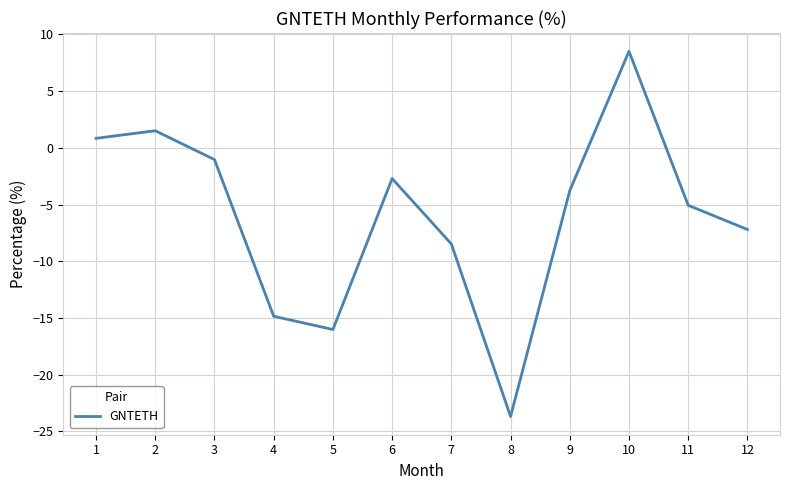

Reading left to right, transcribe all the data shown in this chart.

1=0.8	2=1.5	3=-1.0	4=-14.9	5=-16.0	6=-2.7	7=-8.5	8=-23.7	9=-3.8	10=8.5	11=-5.1	12=-7.2